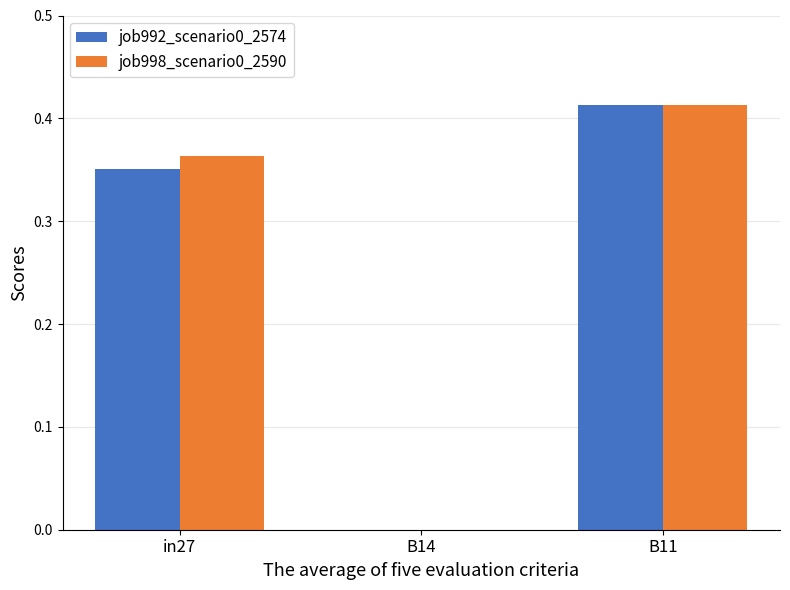

How many distinct data groups are displayed?

2